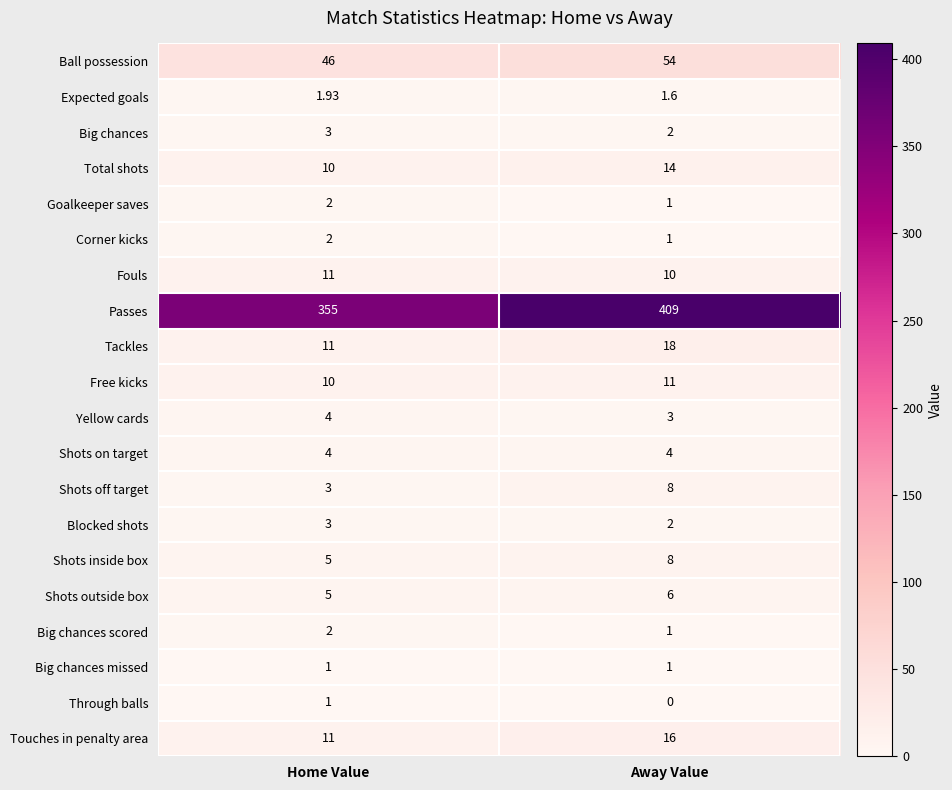

At which label is Total shots closest to 12?

Home Value